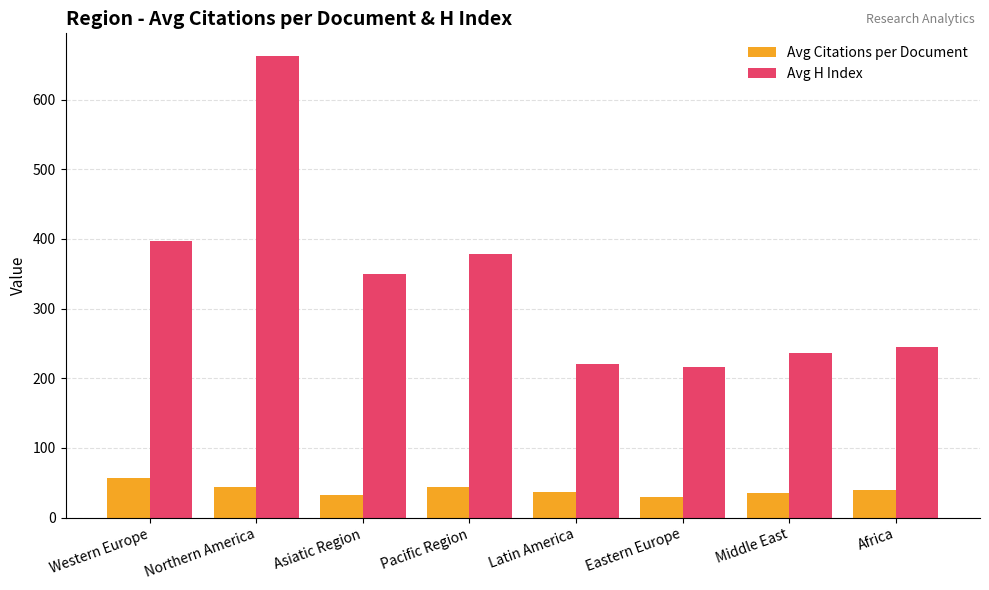

What is the minimum value shown in the chart?

29.7